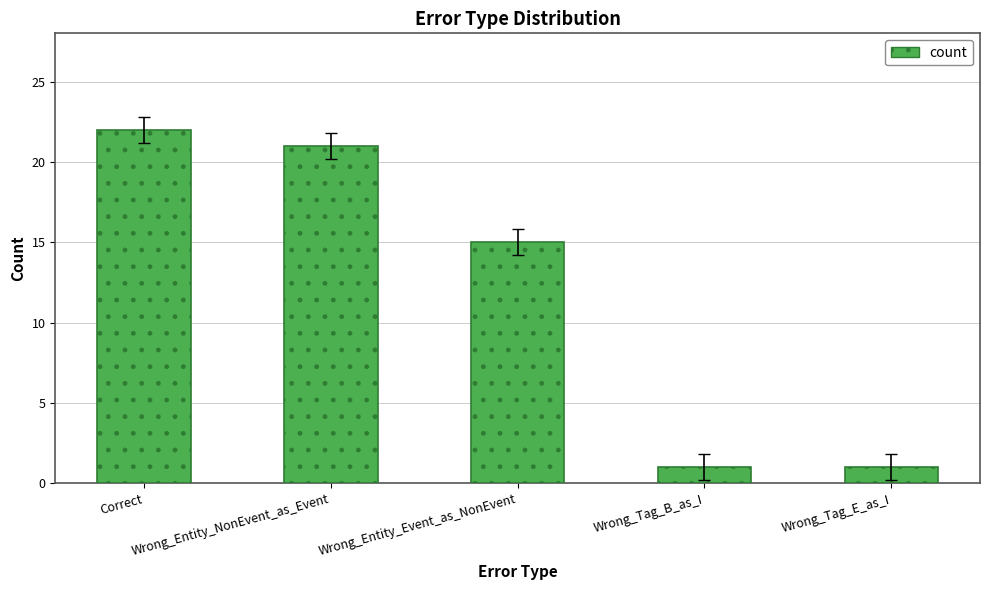

What is the average value?

12